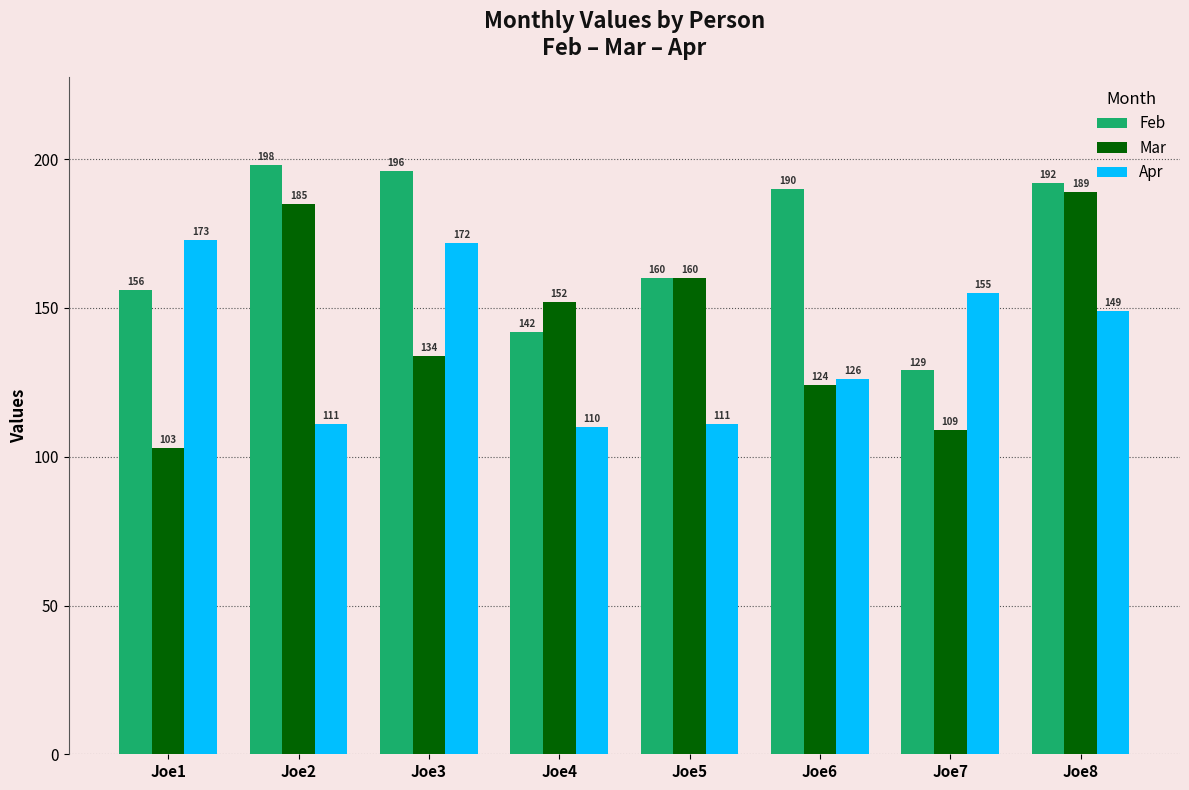

Is it true that Apr equals 126 at Joe6?

True